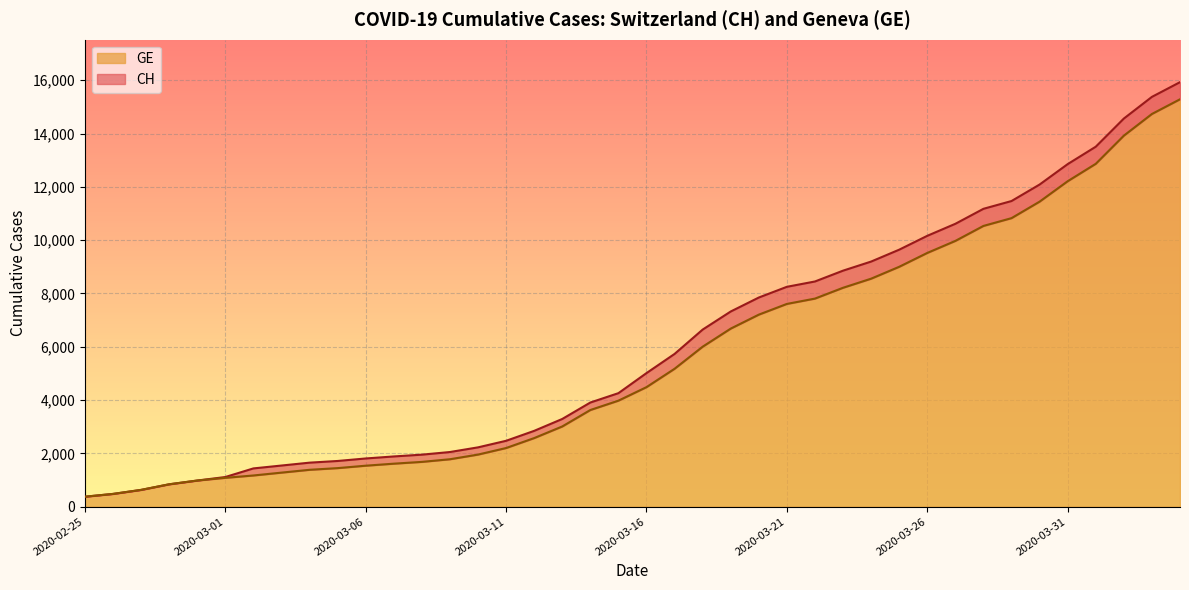

Does the chart display data point markers on the line(s)?

No